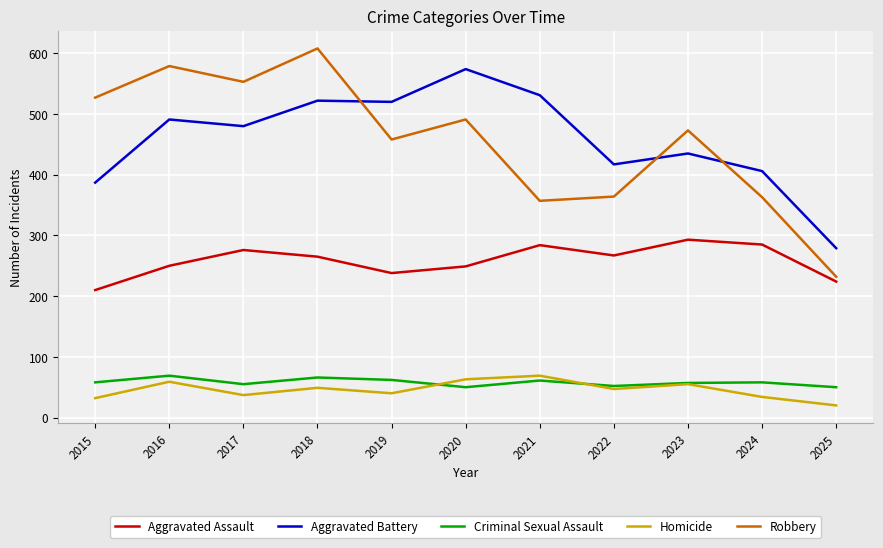

True or false: Aggravated Battery has a value of 480 at 2017.

True